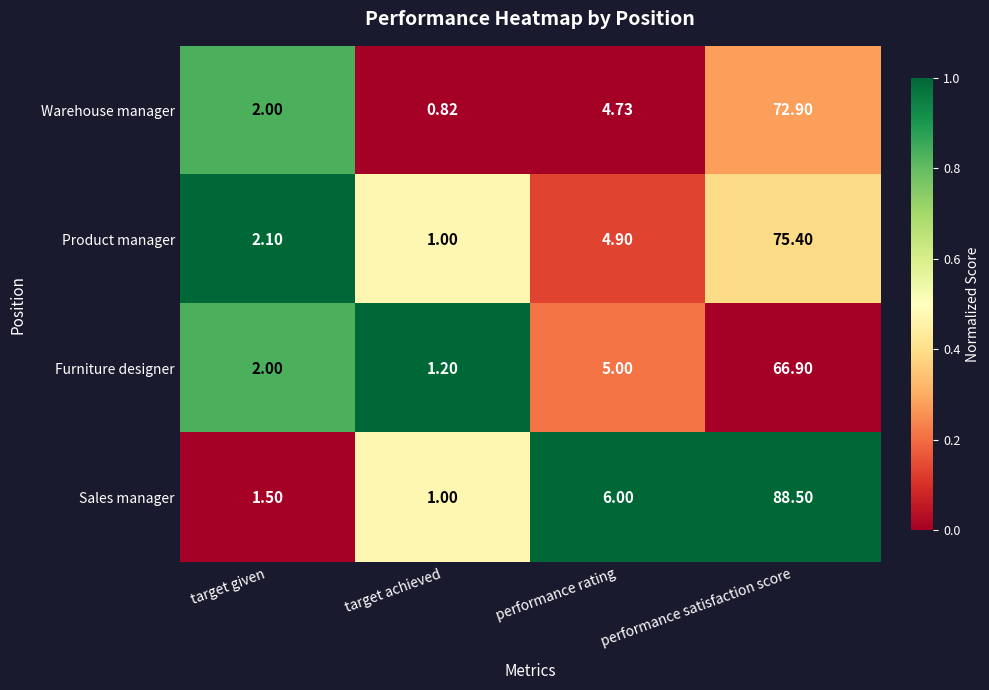

Which series has the largest total across all categories?

Sales manager